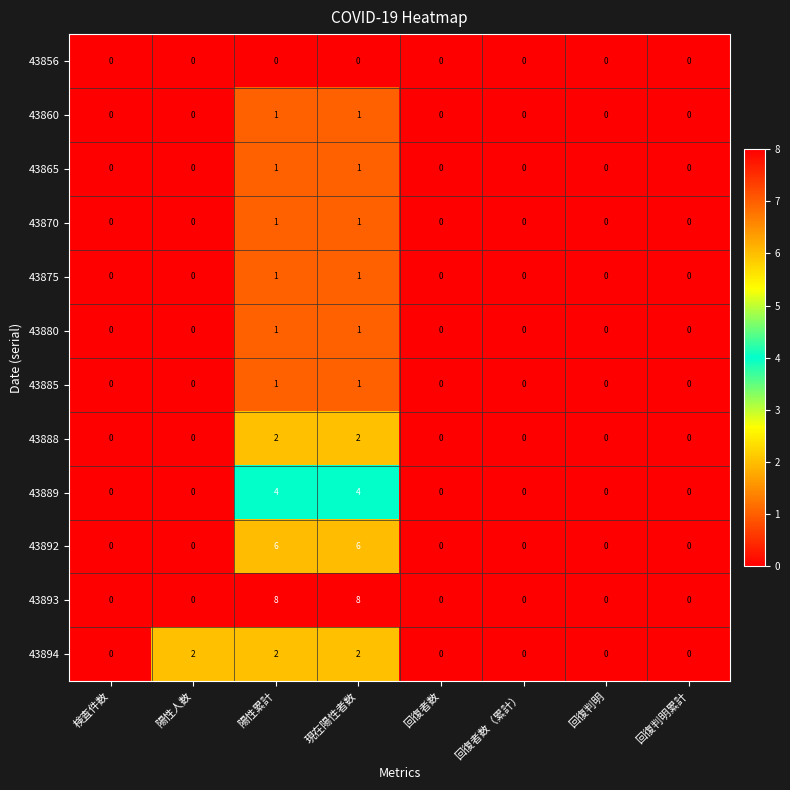

Count the 43893 values in the range 0 to 8.

8